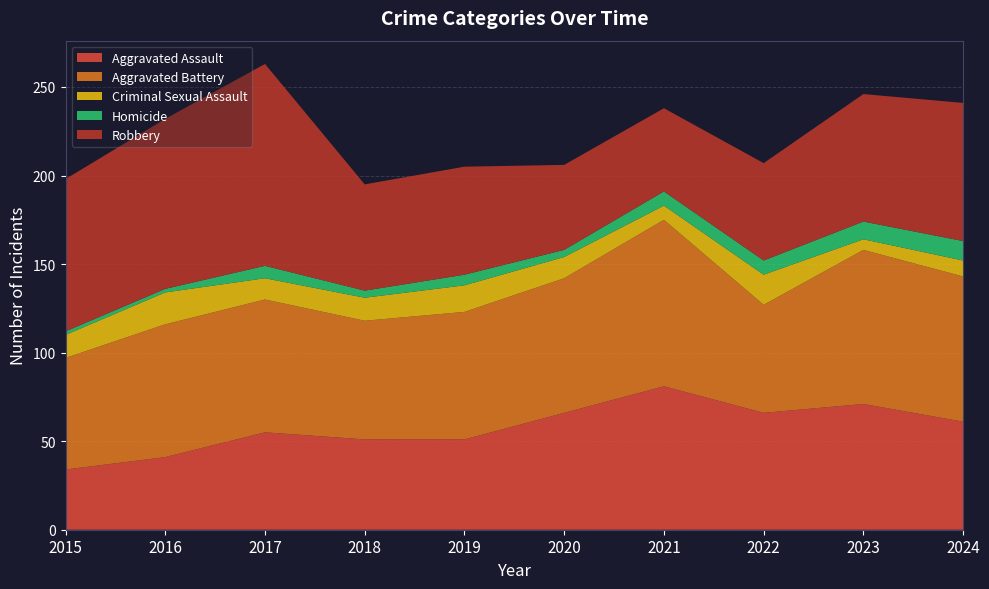

Reading right to left, extract all data points from this chart.

Aggravated Assault: 2024=61	2023=71	2022=66	2021=81	2020=66	2019=51	2018=51	2017=55	2016=41	2015=34
Aggravated Battery: 2024=82	2023=87	2022=61	2021=94	2020=76	2019=72	2018=67	2017=75	2016=75	2015=63
Criminal Sexual Assault: 2024=9	2023=6	2022=17	2021=8	2020=12	2019=15	2018=13	2017=12	2016=18	2015=13
Homicide: 2024=11	2023=10	2022=8	2021=8	2020=4	2019=6	2018=4	2017=7	2016=2	2015=2
Robbery: 2024=78	2023=72	2022=55	2021=47	2020=48	2019=61	2018=60	2017=114	2016=96	2015=86